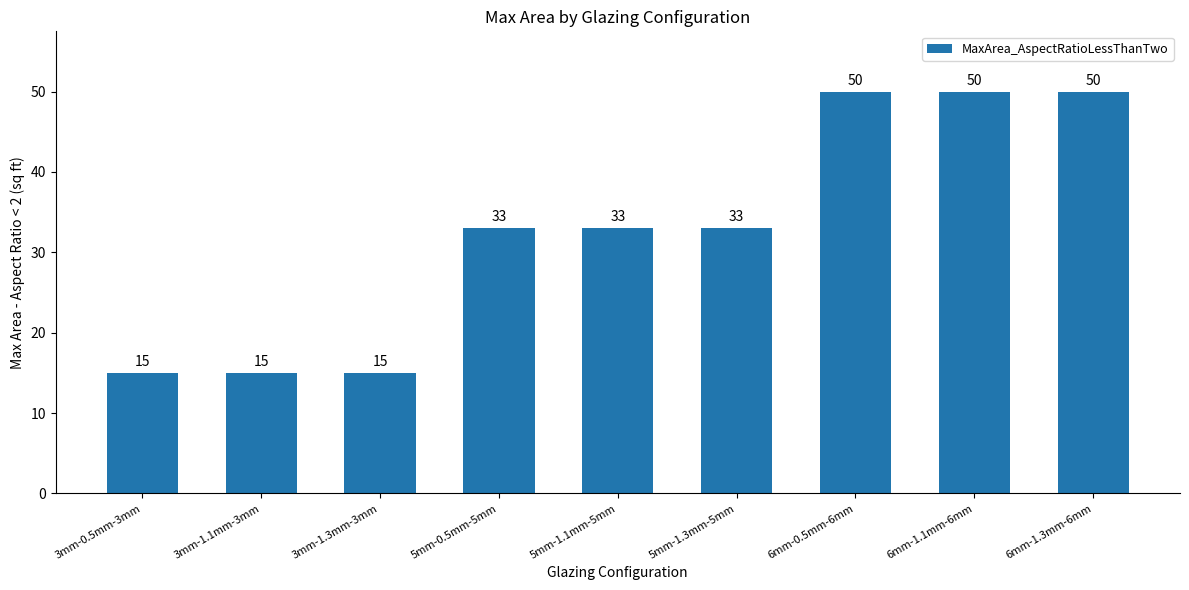

How many data points are less than 33?

3